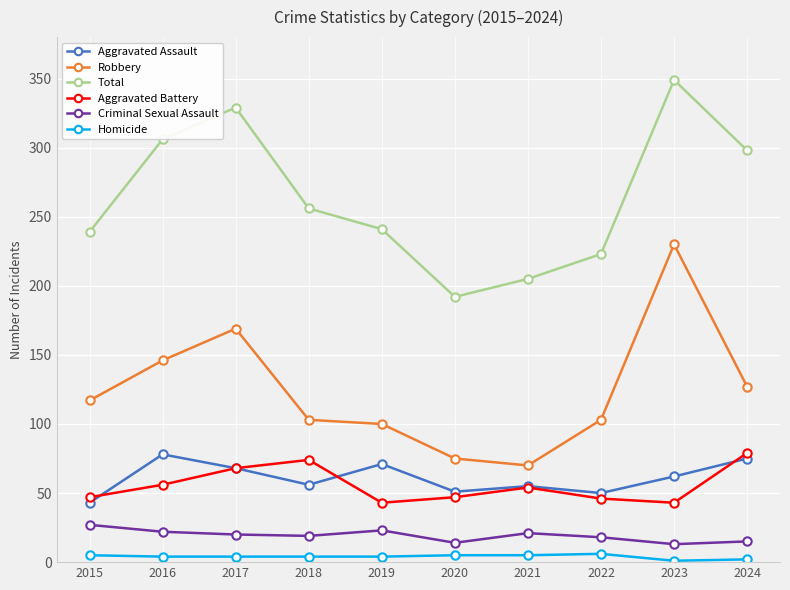

Is the value of Aggravated Battery at 2024 greater than the value of Total at 2021?

No